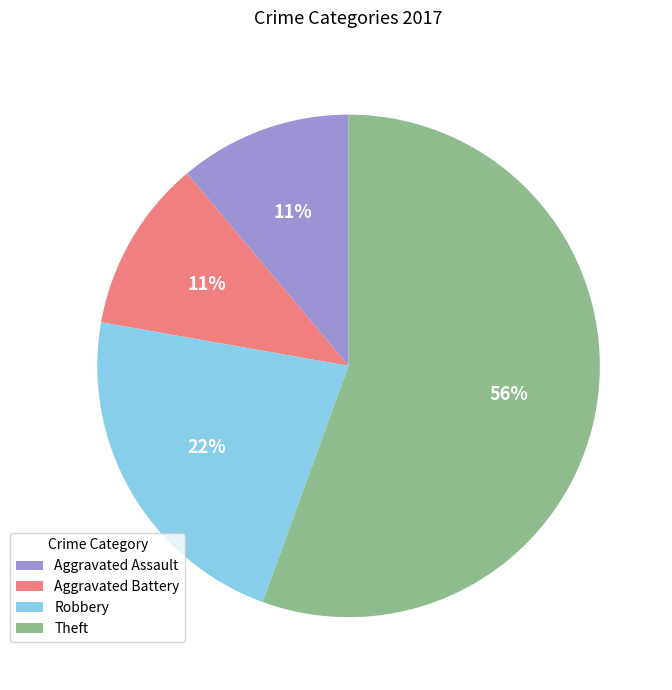

What is the ratio of the value at Robbery to the value at Aggravated Assault?

2.0